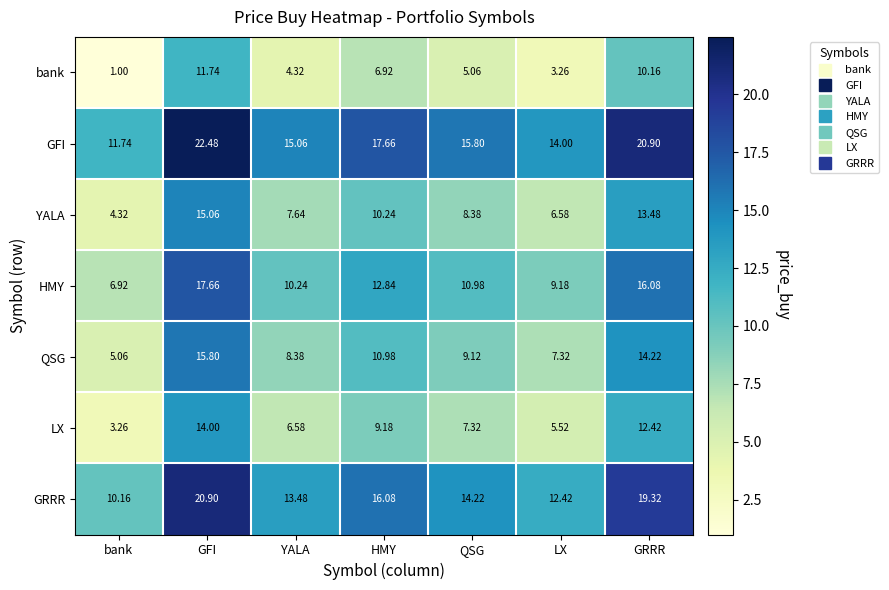

List the series in order of their peak value, highest first.

GFI, GRRR, HMY, QSG, YALA, LX, bank